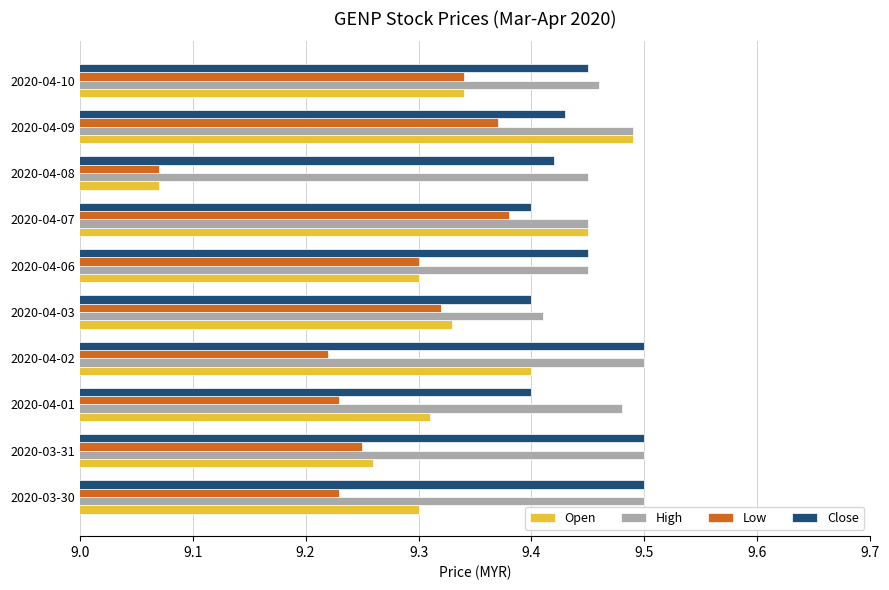

At how many categories does at least one series exceed 9?

10